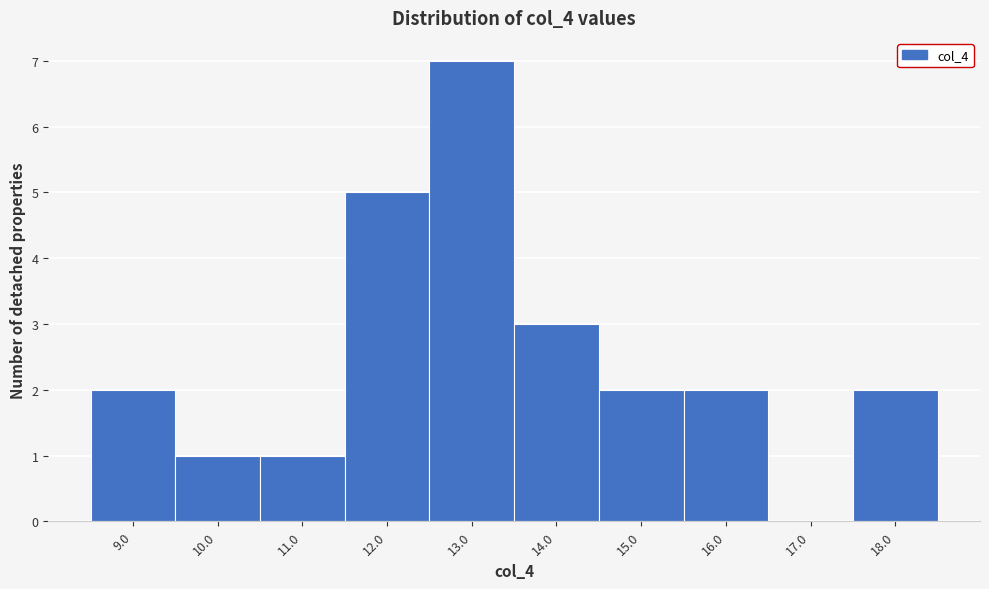

Over which range of the x-axis is the bar tallest?

12.5 to 13.5